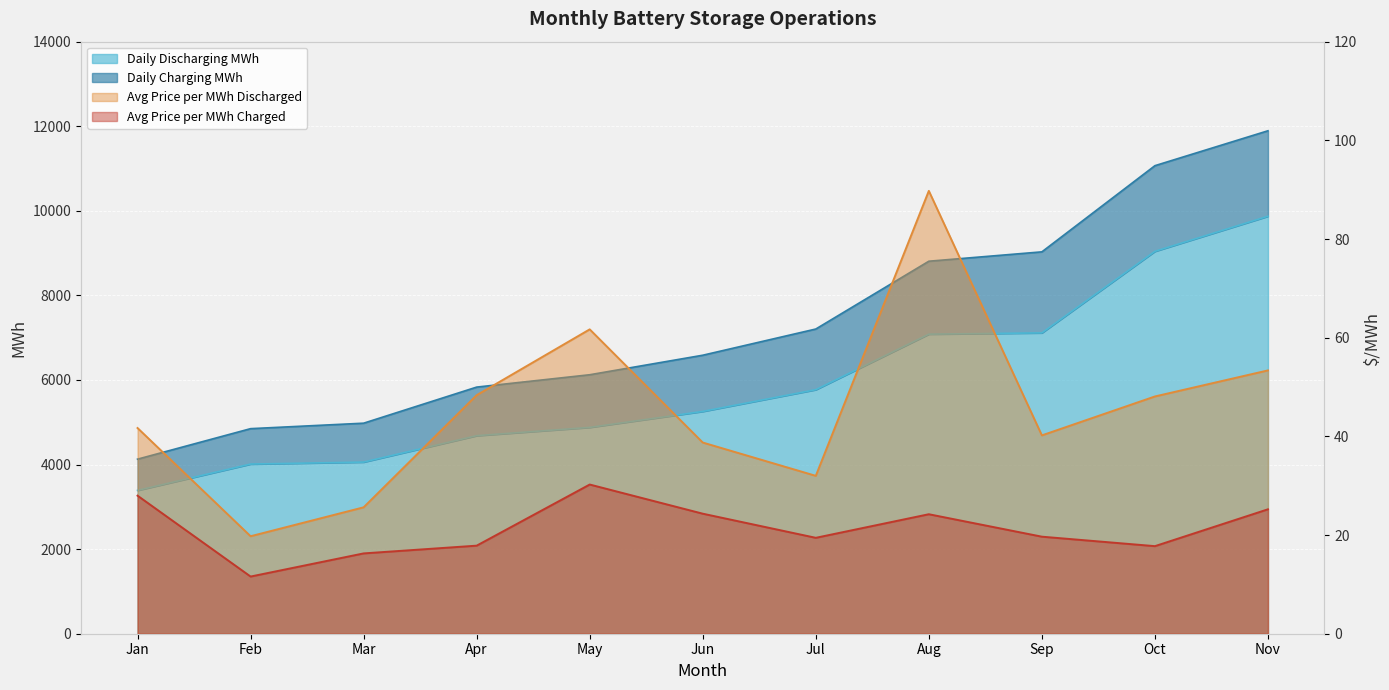

Read the Daily Charging MWh value at Jun.

6585.5